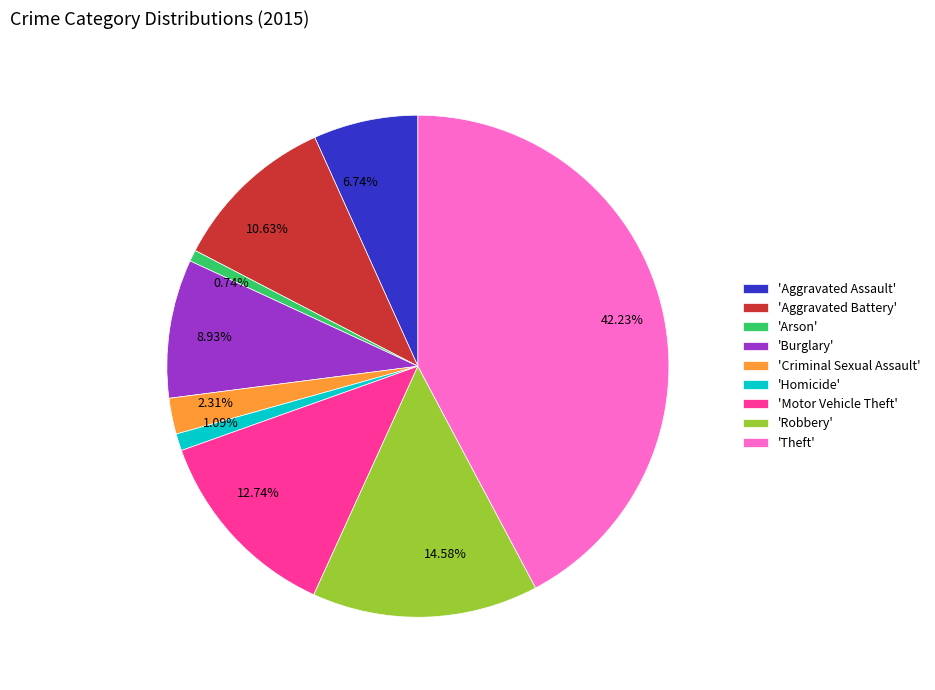

Is the sum of 42.23% and 8.93% greater than half?

Yes